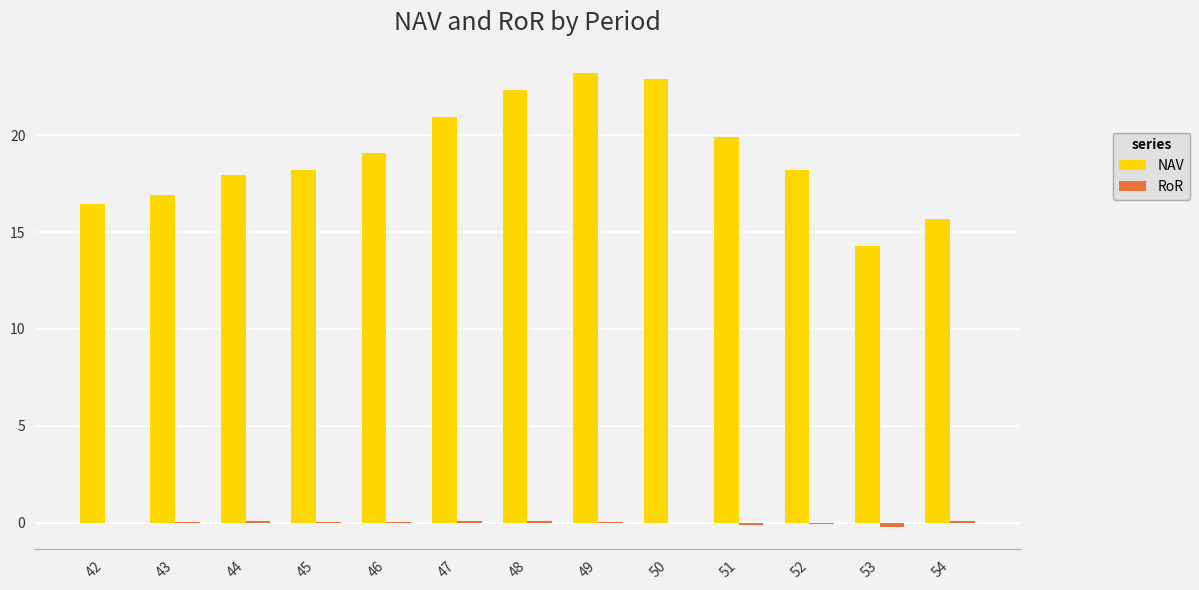

What is the sum of all NAV values?

246.0